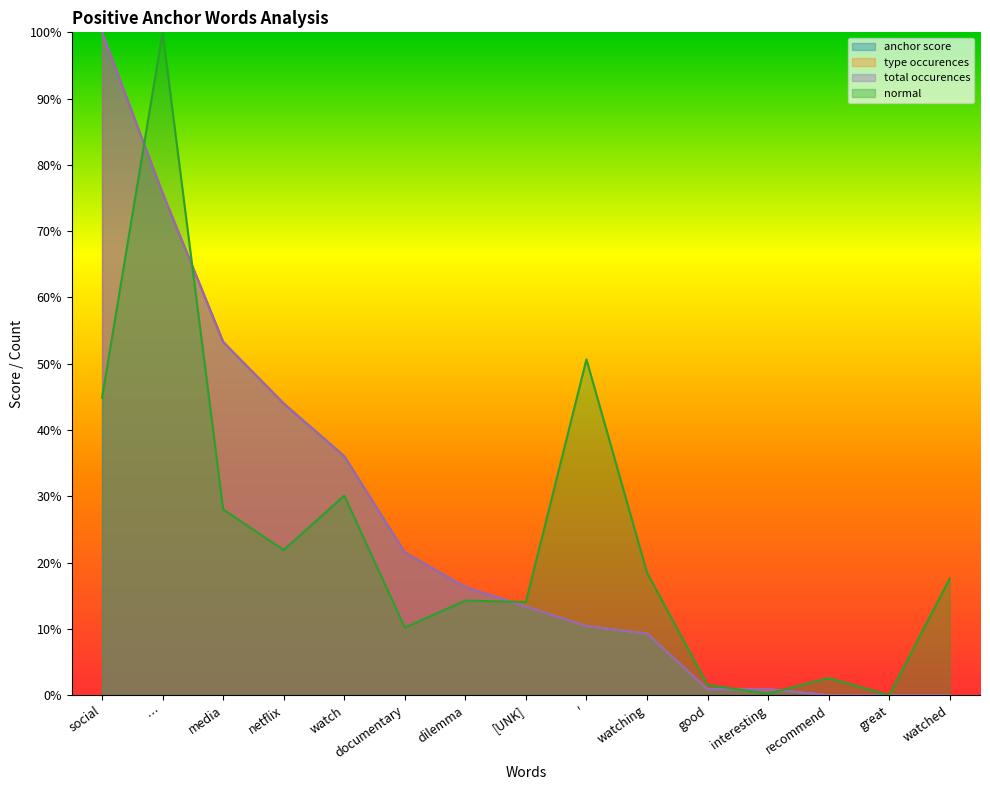

Does the chart display data point markers on the line(s)?

No